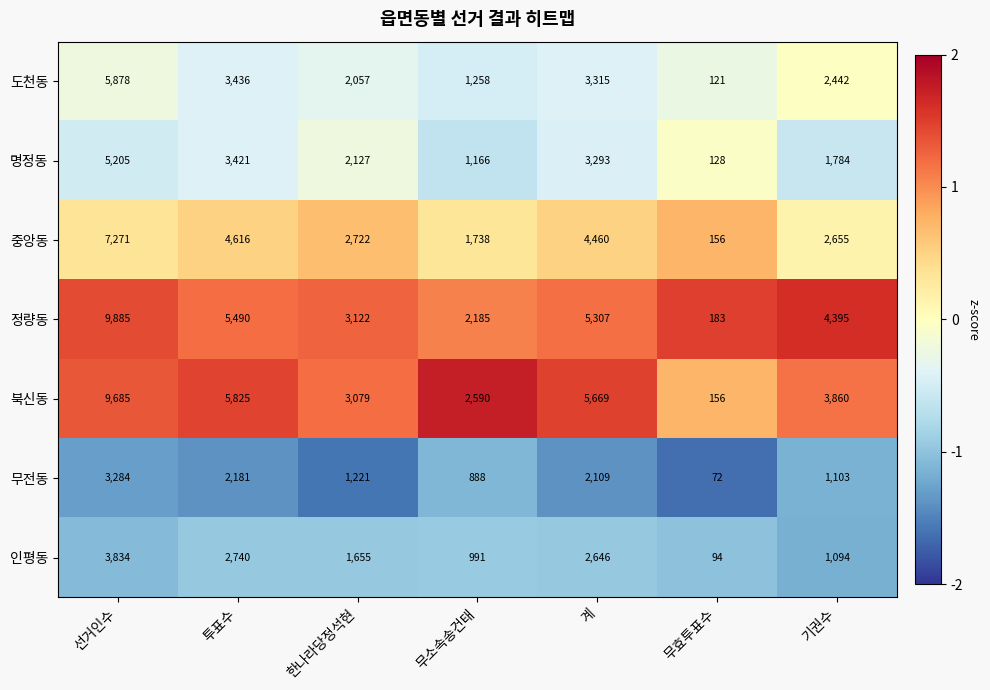

What is the sum of all 정량동 values?

30567